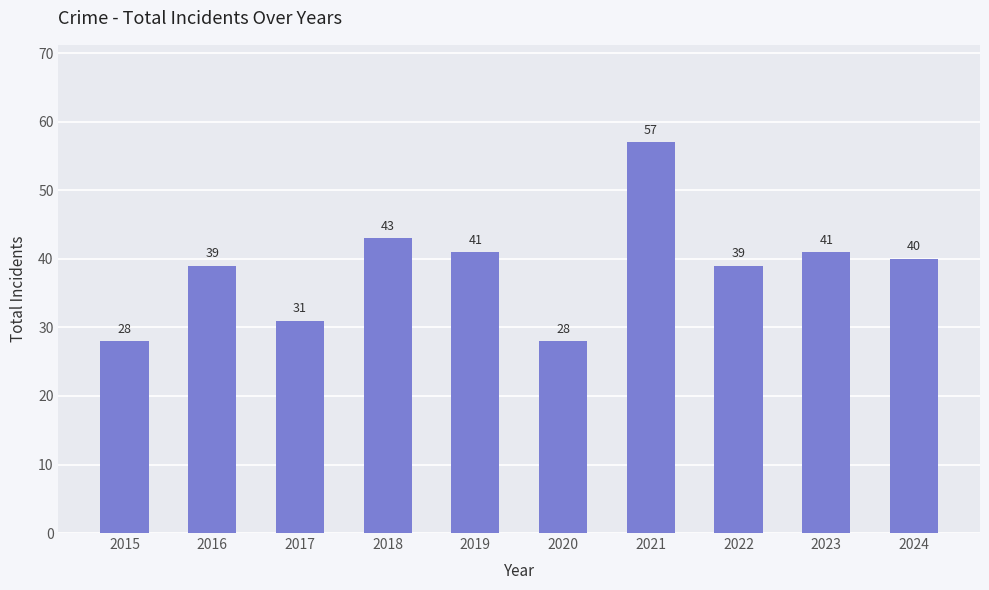

Reading left to right, extract all data points from this chart.

2015=28	2016=39	2017=31	2018=43	2019=41	2020=28	2021=57	2022=39	2023=41	2024=40